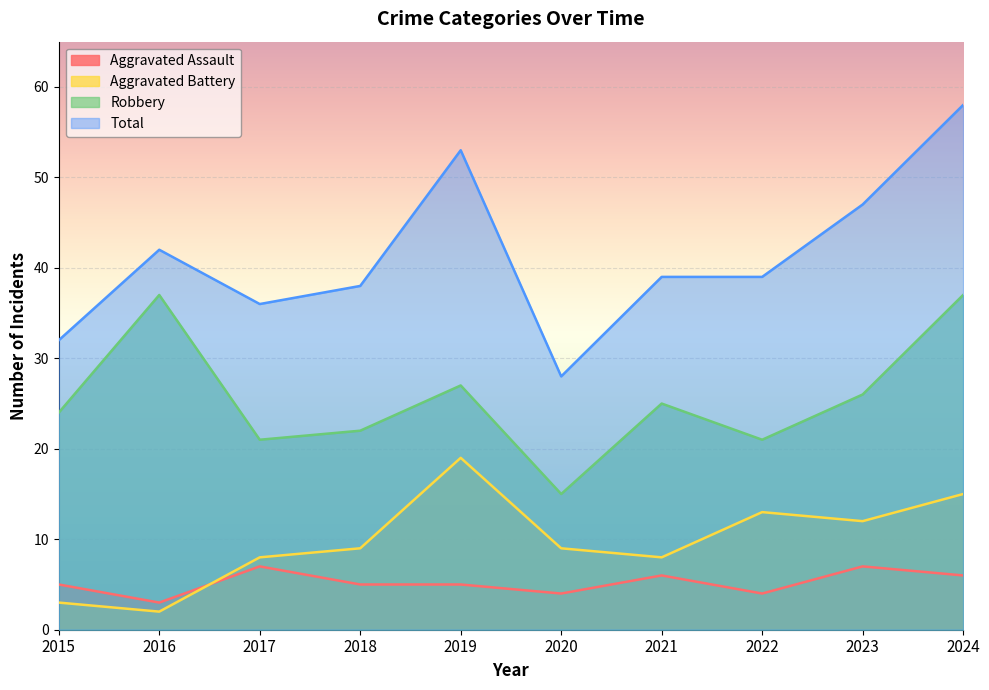

What value does the Total series have at 2021, to the nearest 10?

40